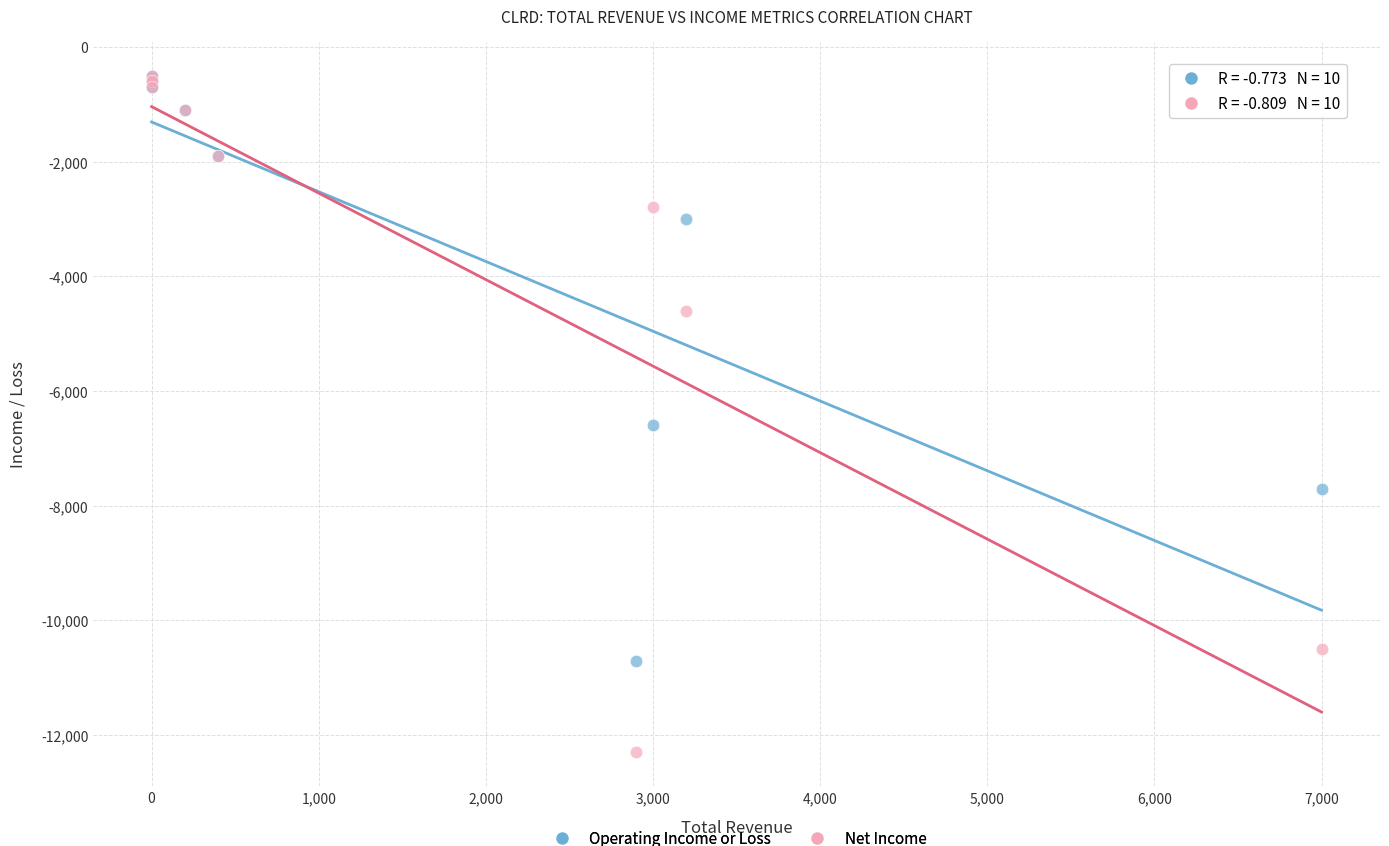

Which series has the largest Y range (max minus min)?

Net Income